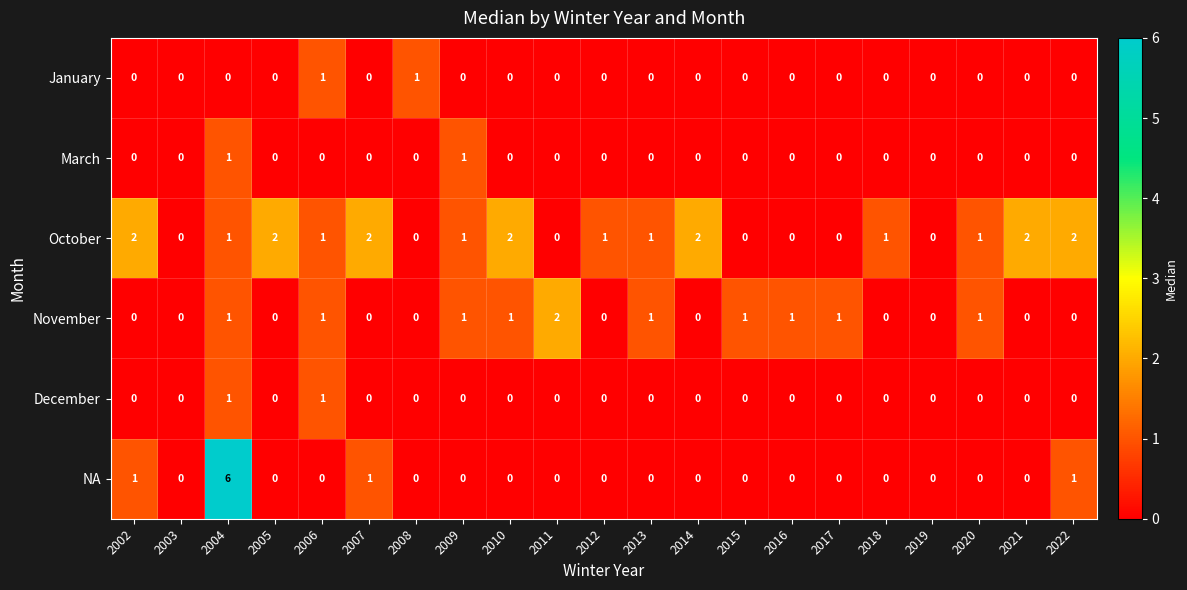

What is the sum of all November values?

11